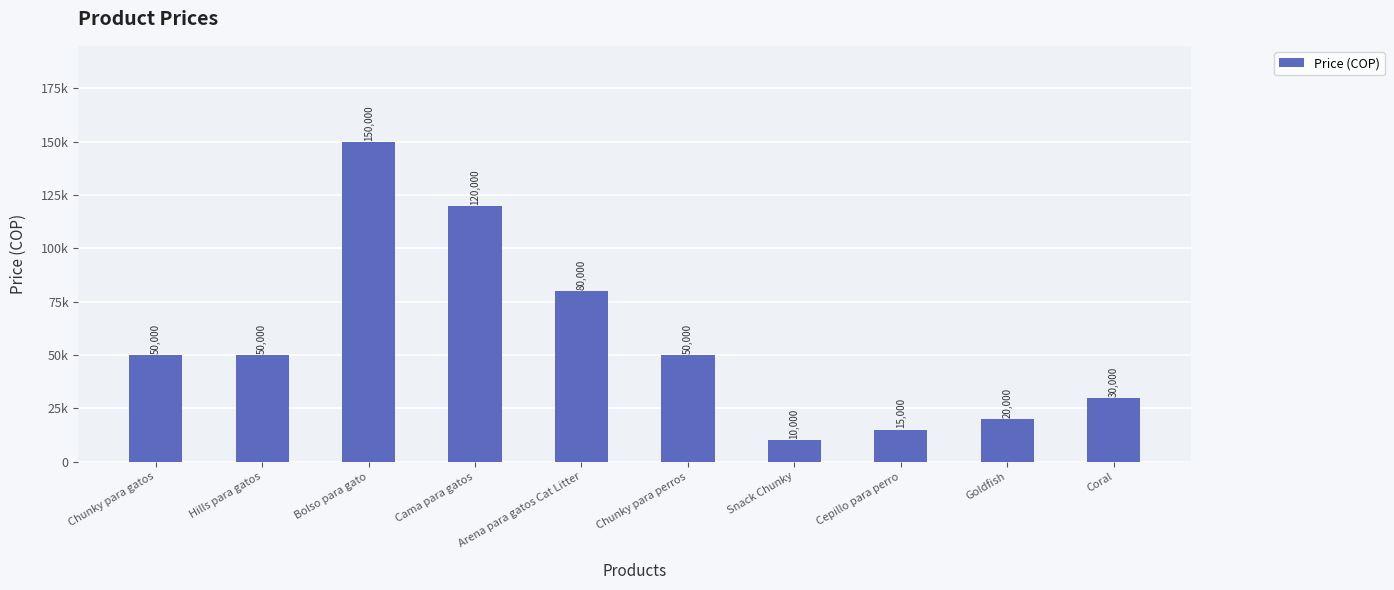

What is the sum of the values at Hills para gatos and Cepillo para perro?

65000